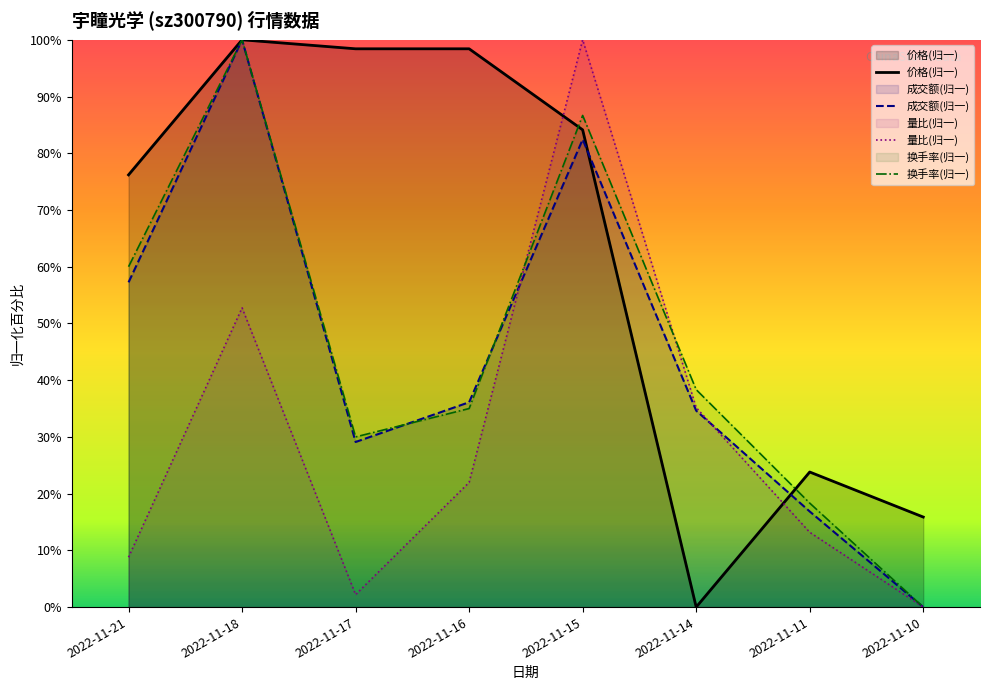

Where is 价格 nearest to the value 50?

2022-11-21